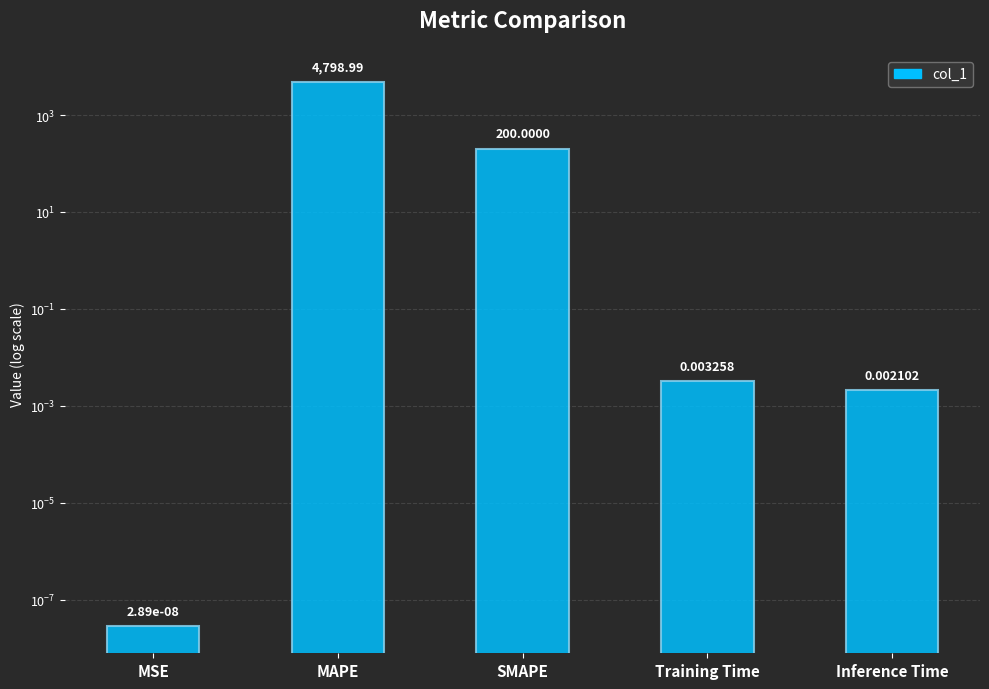

What is the difference between the values at SMAPE and Training Time?

200.0